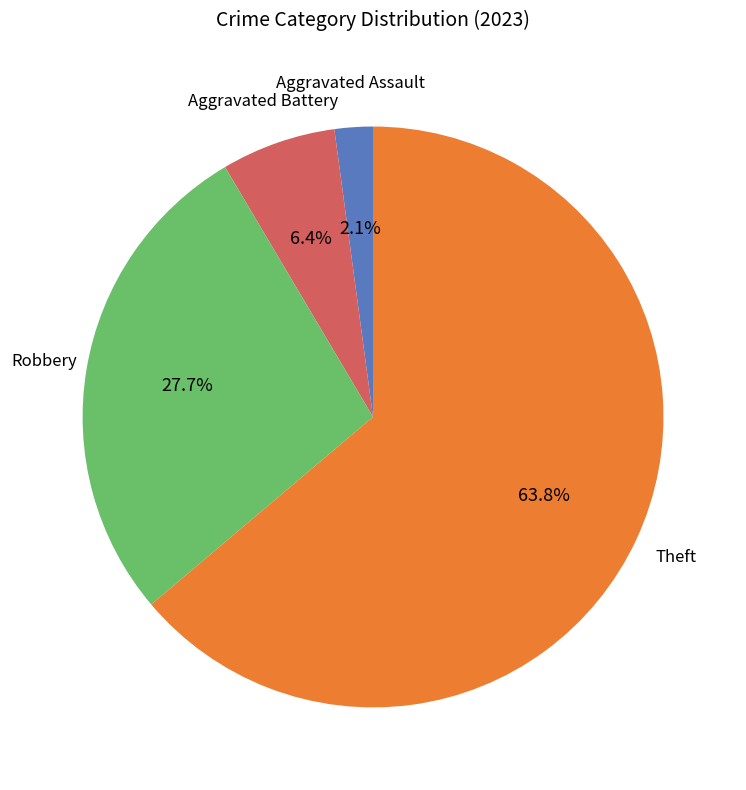

Is there a majority slice in this chart?

Yes